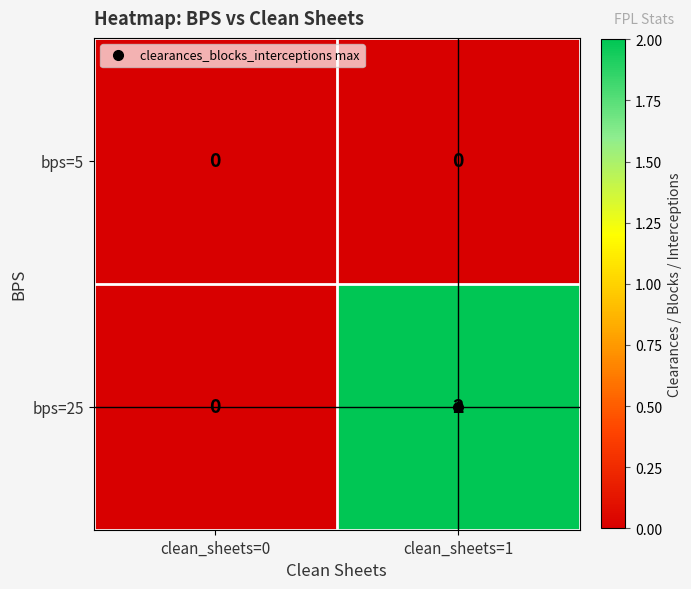

The value of bps=5 at clean_sheets=0 is 0. True or false?

True